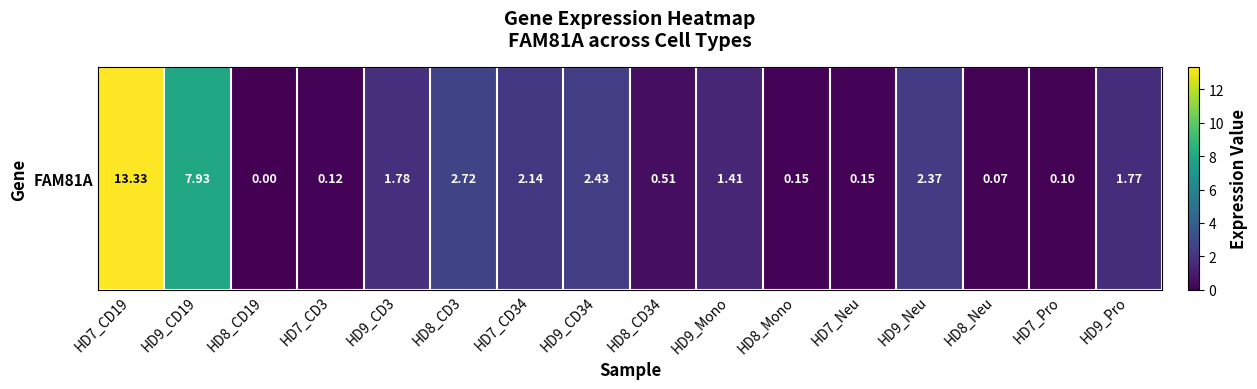

Which category has the highest value across all series?

HD7_CD19